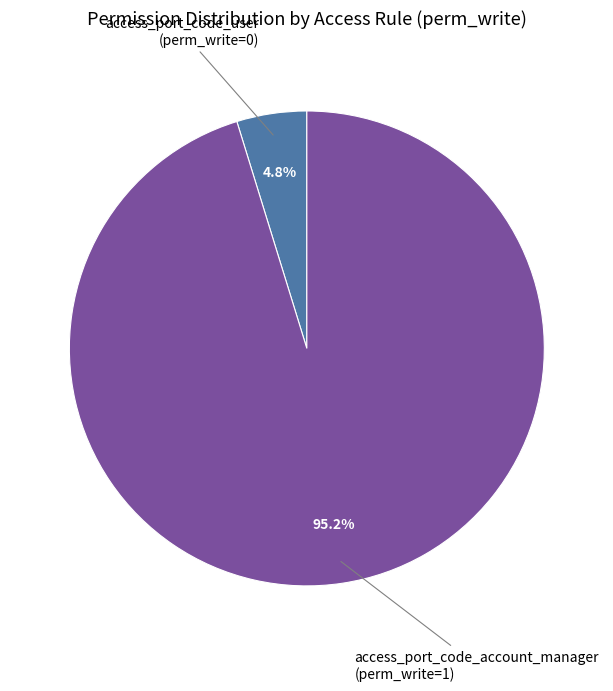

To the nearest percent, what is the average slice percentage?

50%